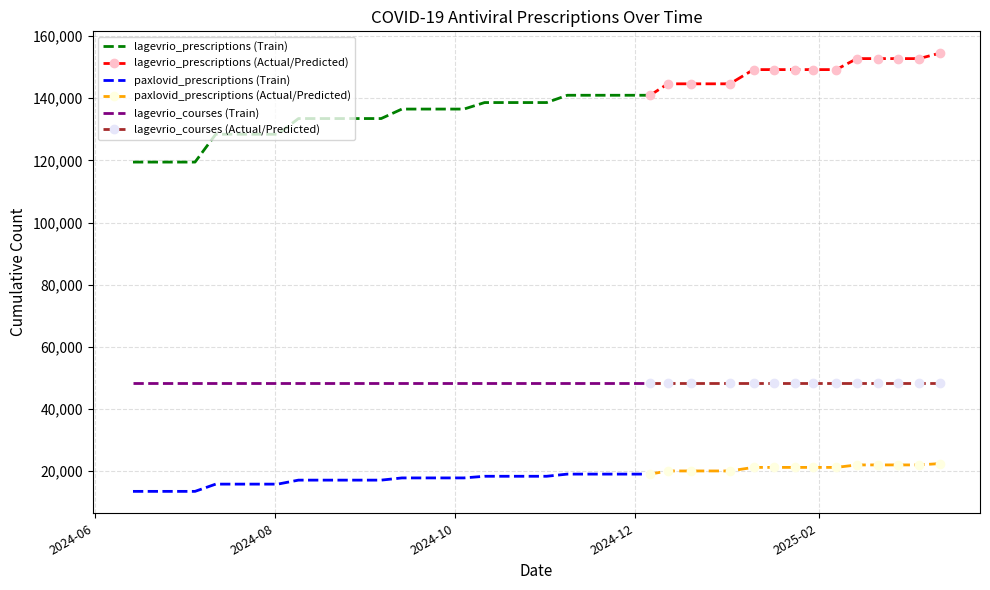

What is the lowest value of the paxlovid_prescriptions series?

13469